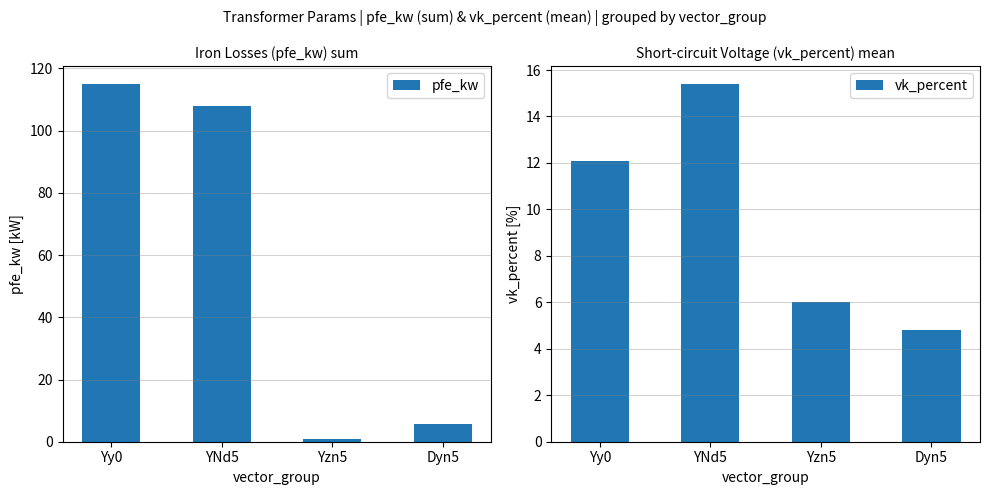

What are all the series names shown in the legend?

pfe_kw, vk_percent